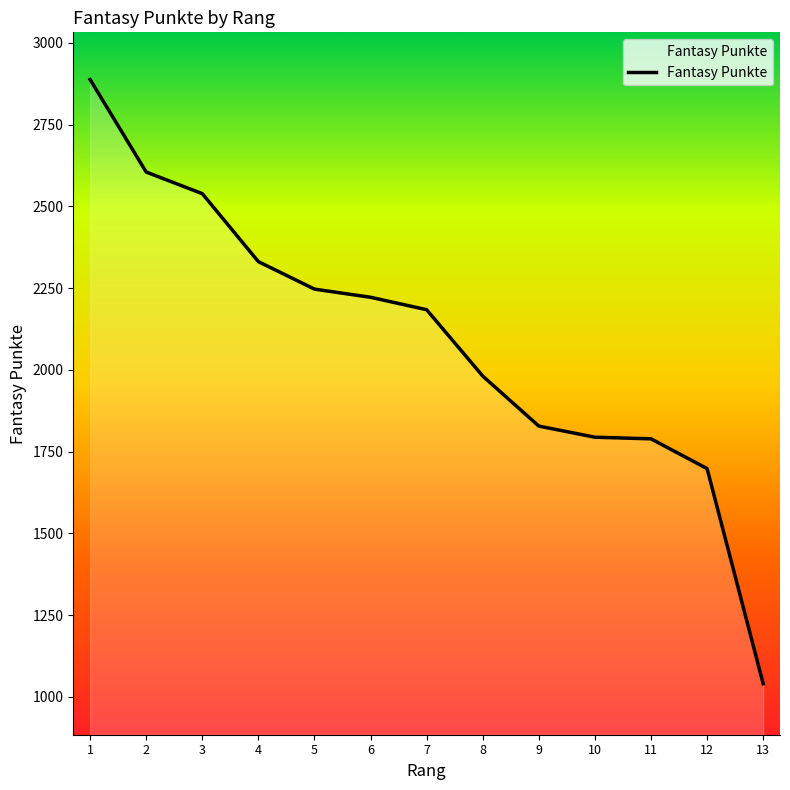

What is the greatest value displayed?

2888